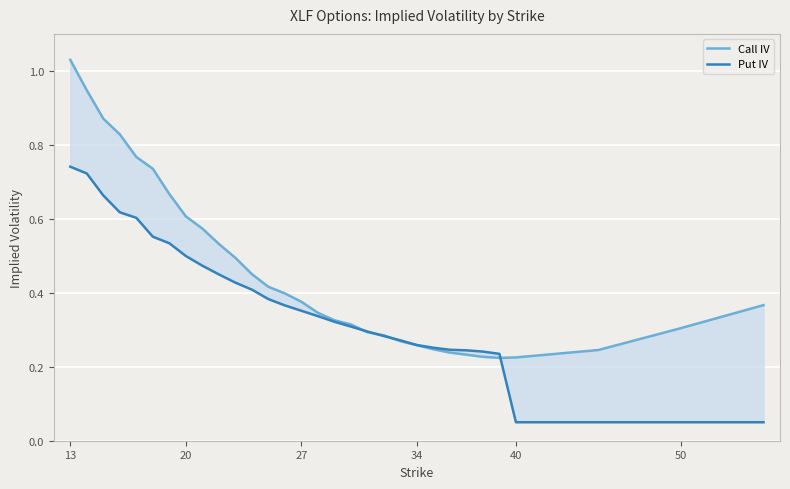

At how many categories does at least one series exceed 0?

31